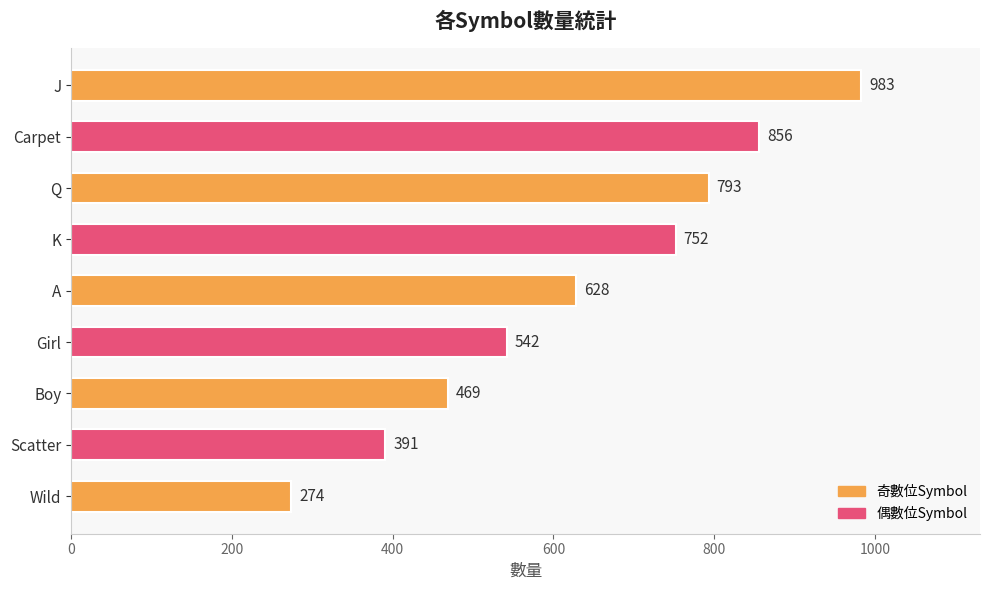

Rank the categories by value from highest to lowest.

J, Carpet, Q, K, A, Girl, Boy, Scatter, Wild